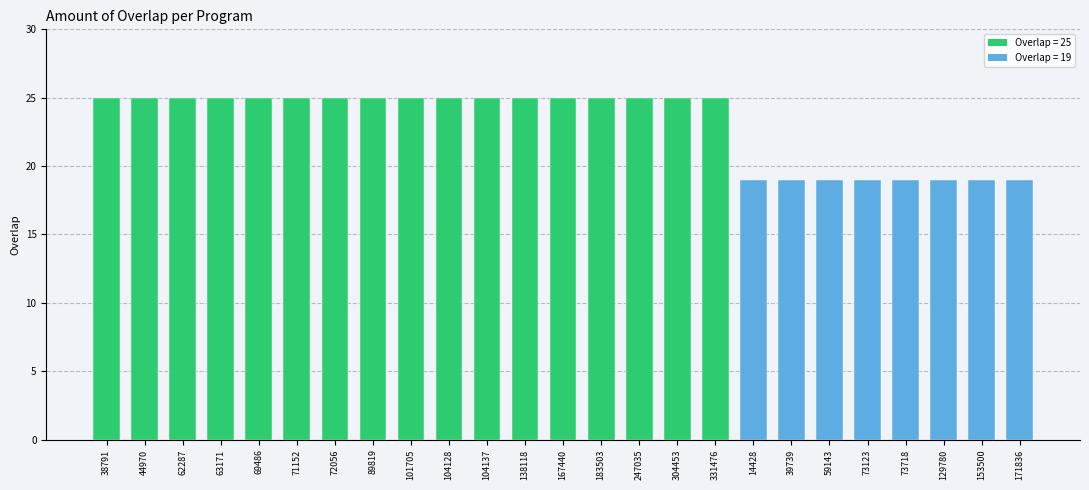

List the labels in order of value, largest first.

38791, 44970, 62287, 63171, 69486, 71152, 72056, 89819, 101705, 104128, 104137, 138118, 167440, 183503, 247035, 304453, 331476, 14428, 39739, 59143, 73123, 73718, 129780, 153500, 171836